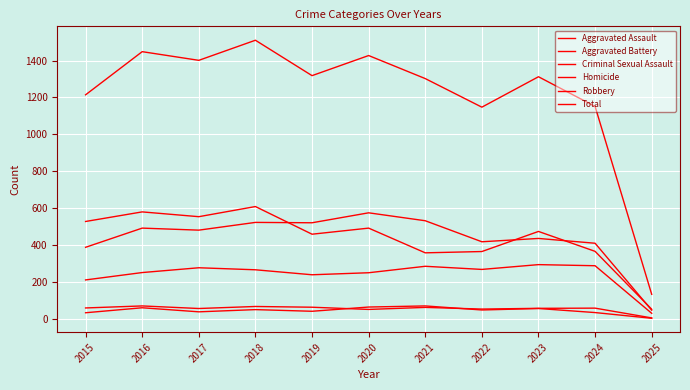

Does the chart display data point markers on the line(s)?

No